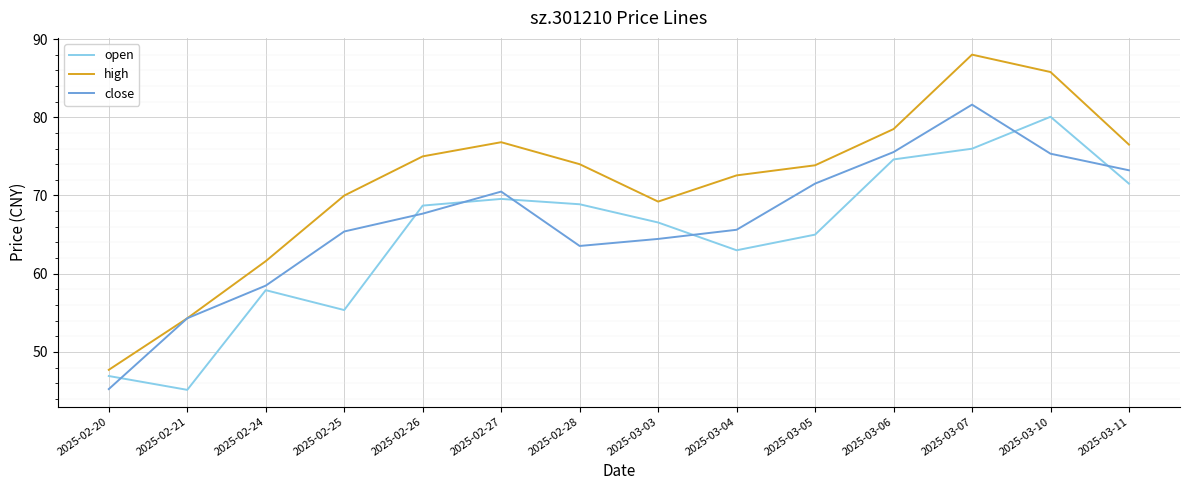

What is the sum of the open values at 2025-03-10 and 2025-03-11?

151.6